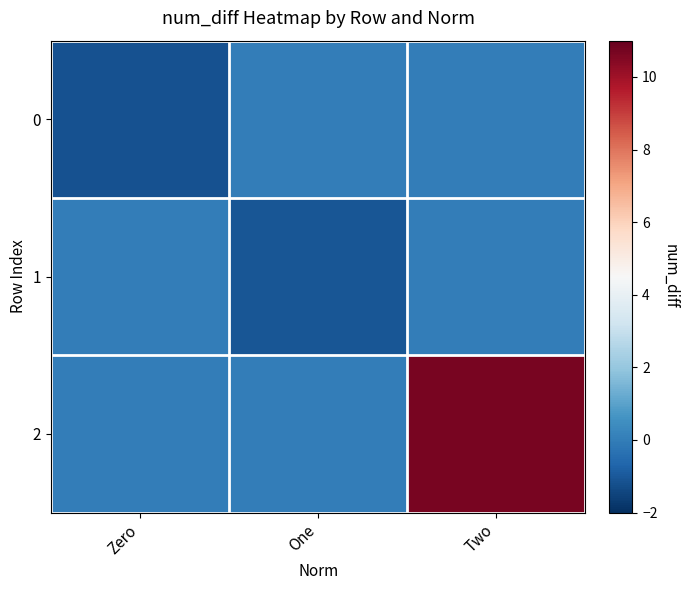

Reading left to right, list all the values displayed in this chart.

0: Zero=-1.1	One=0.0	Two=0.0
1: Zero=0.0	One=-1.0	Two=0.0
2: Zero=0.0	One=0.0	Two=10.7